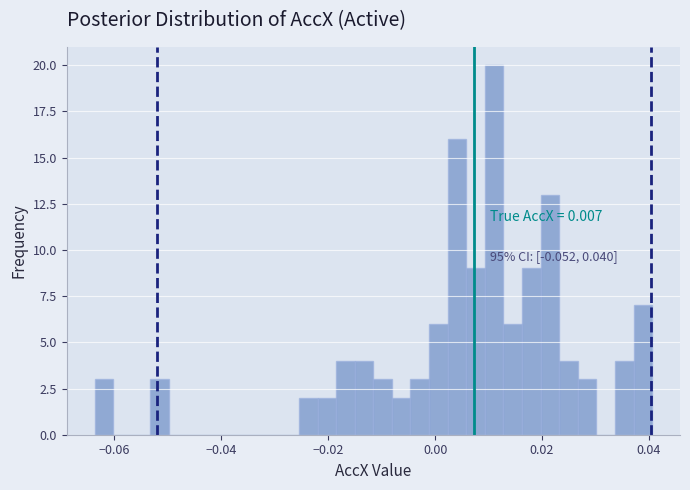

Read against the x-axis, roughly where is the centre of the tallest bar?

0.012